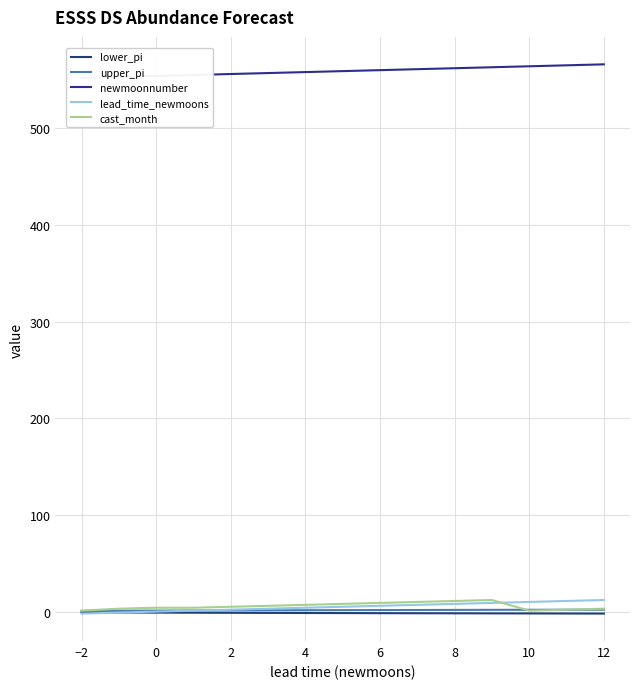

What is the maximum value for newmoonnumber?

566.0